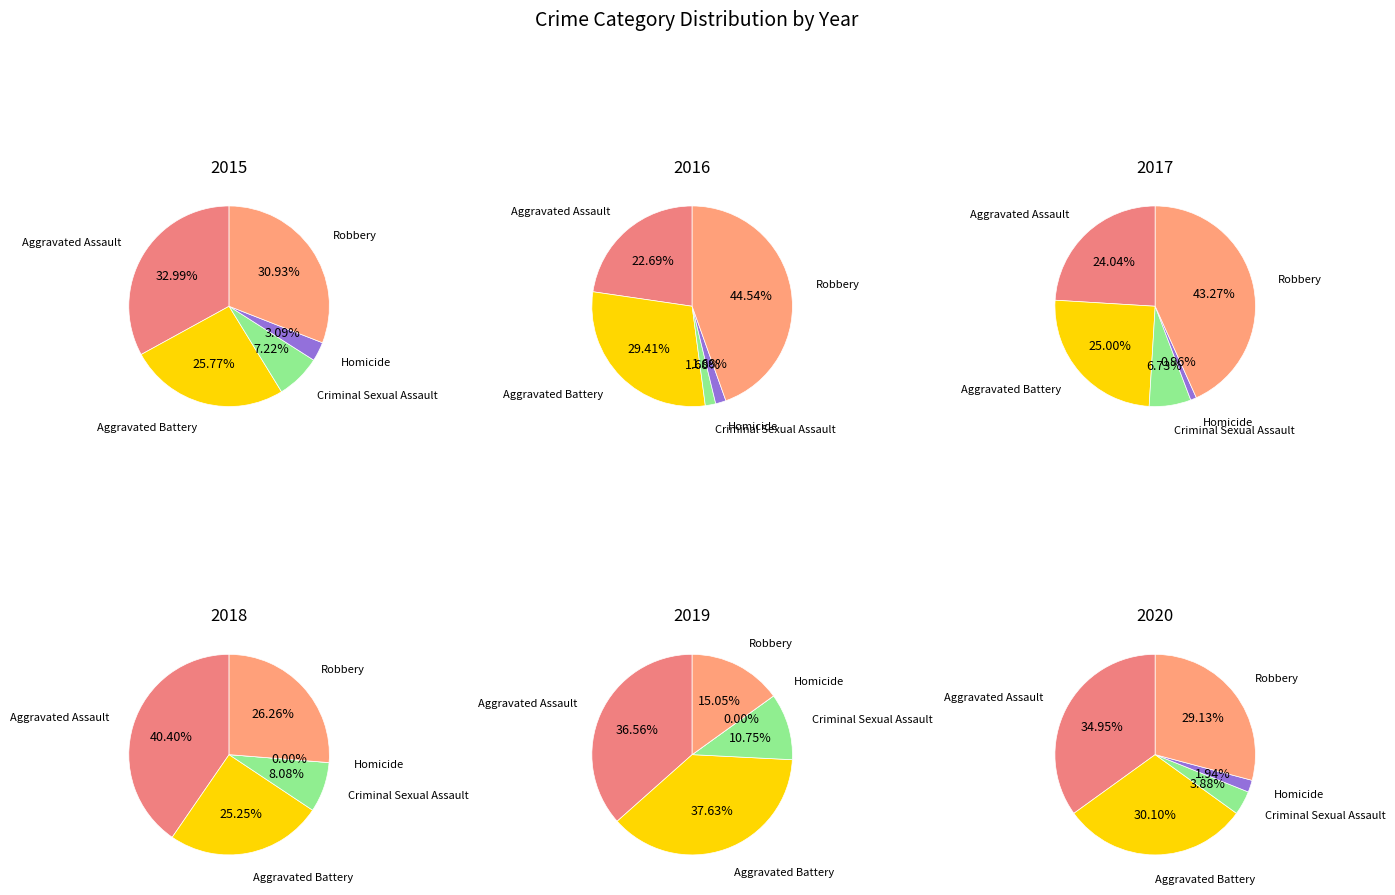

What is the total percentage of Homicide and Criminal Sexual Assault?

10.3%